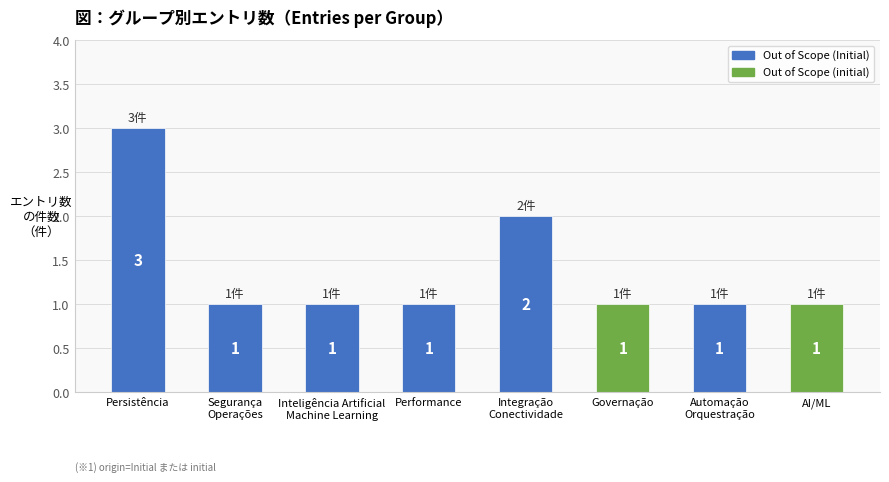

What is the smallest value displayed?

1